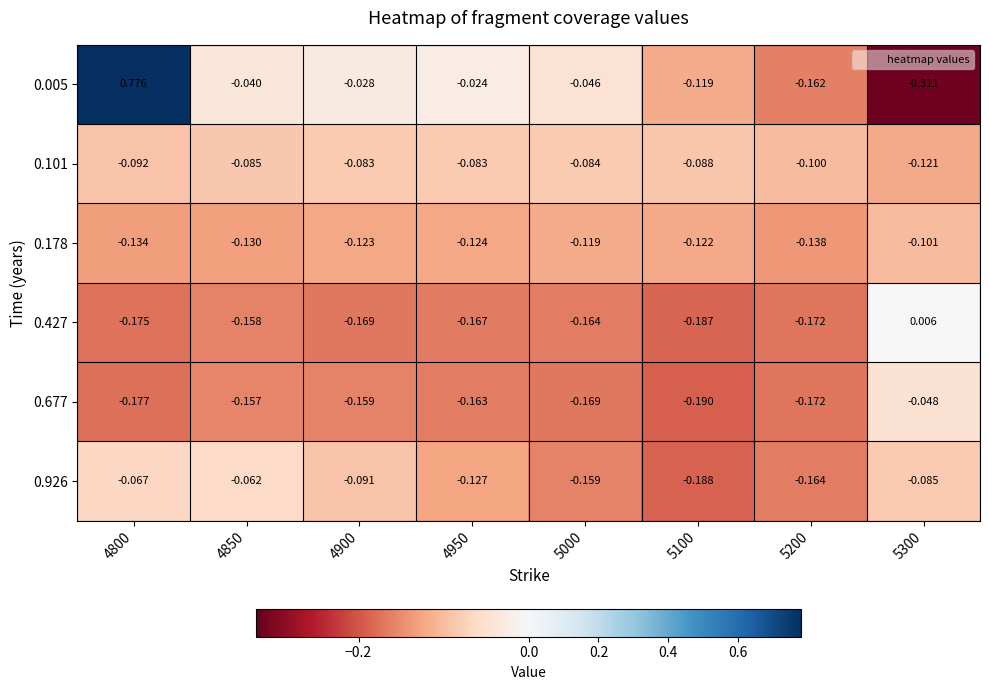

Which series has the largest range (max minus min)?

0.005